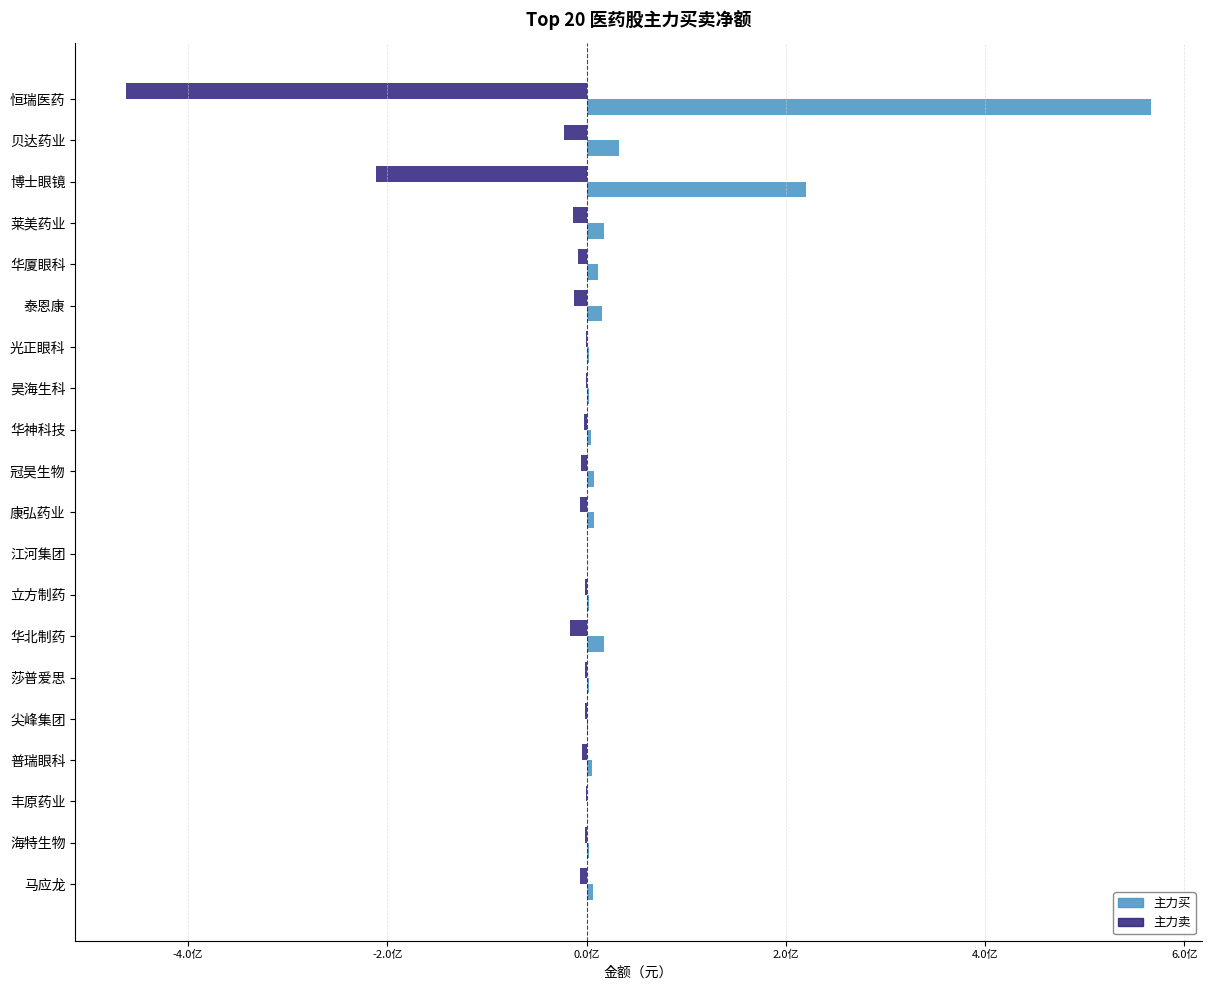

What are all the series names shown in the legend?

主力买, 主力卖